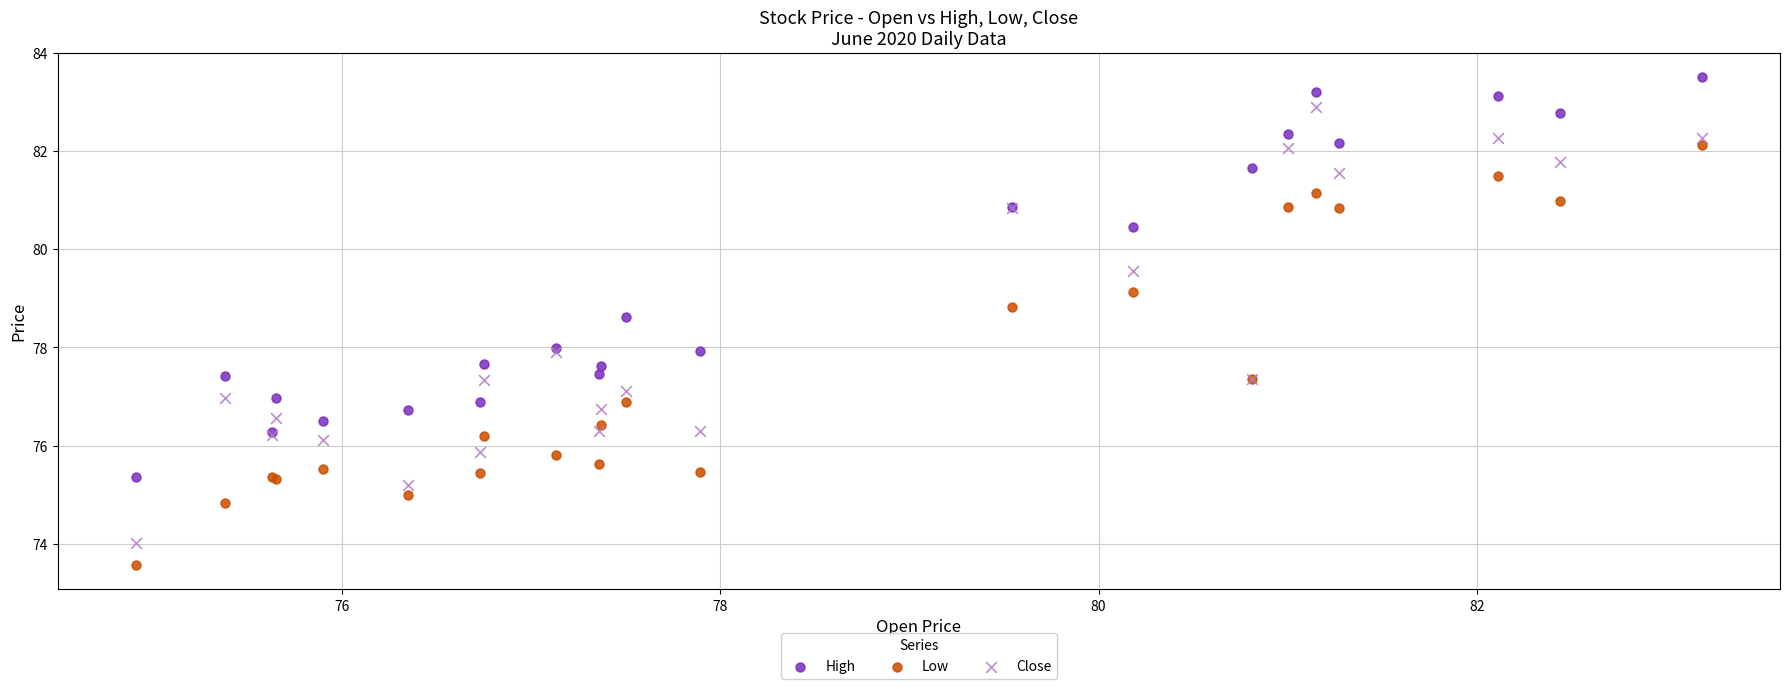

Which series reaches the minimum Y coordinate?

Low